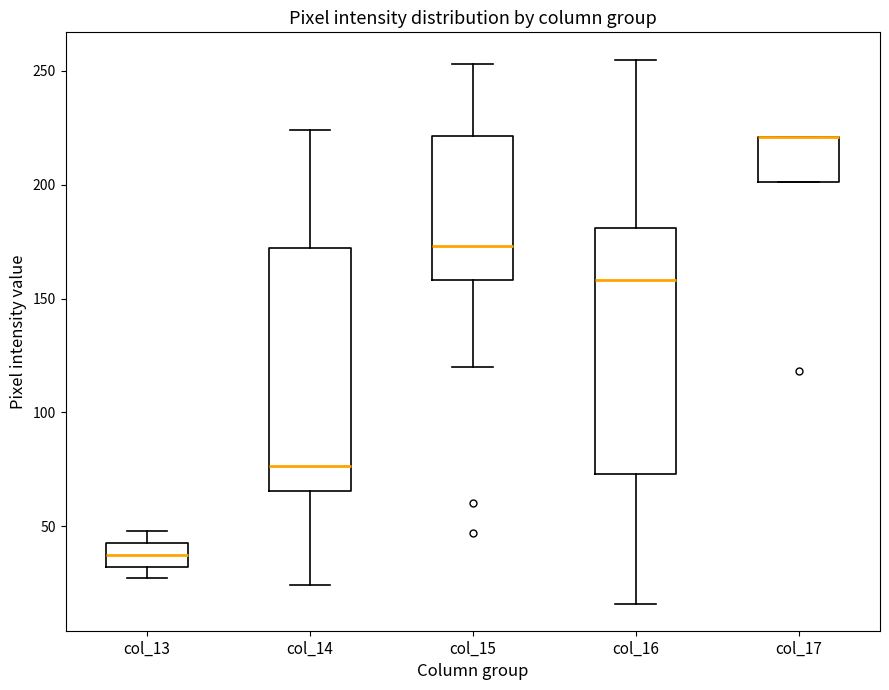

Where does the median line of the box for col_16 sit on the y-axis? The values are not printed on the chart, so give them approximately, as read against the axis.

160